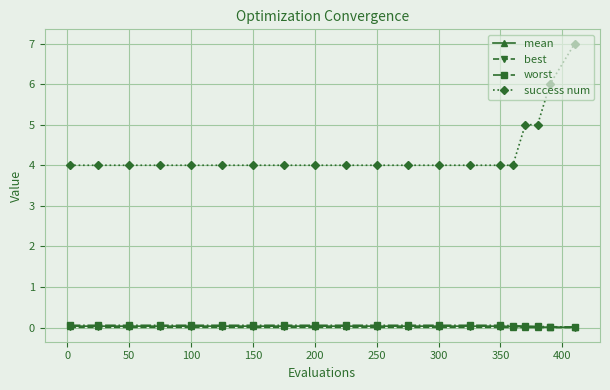

Which series has the largest range (max minus min)?

success num